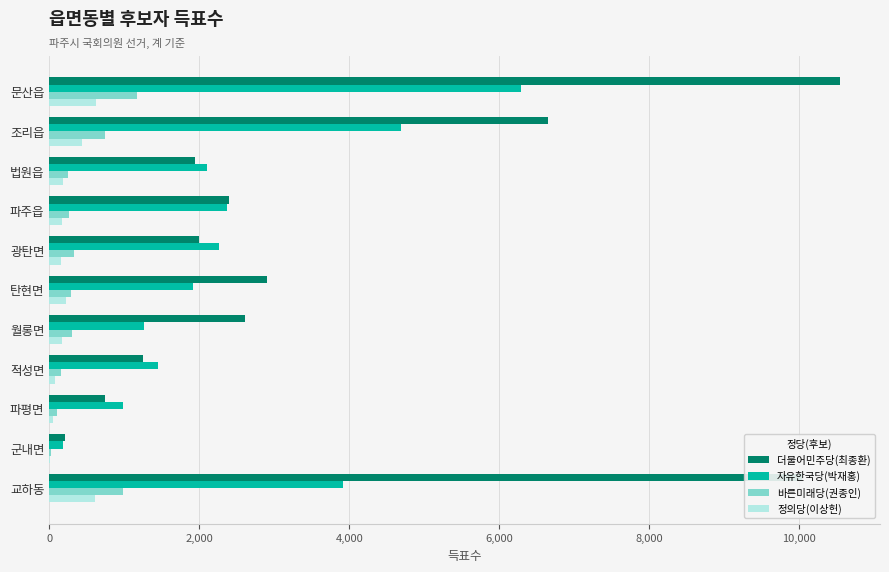

Which series changed the most between 파주읍 and 월롱면?

자유한국당(박재홍)